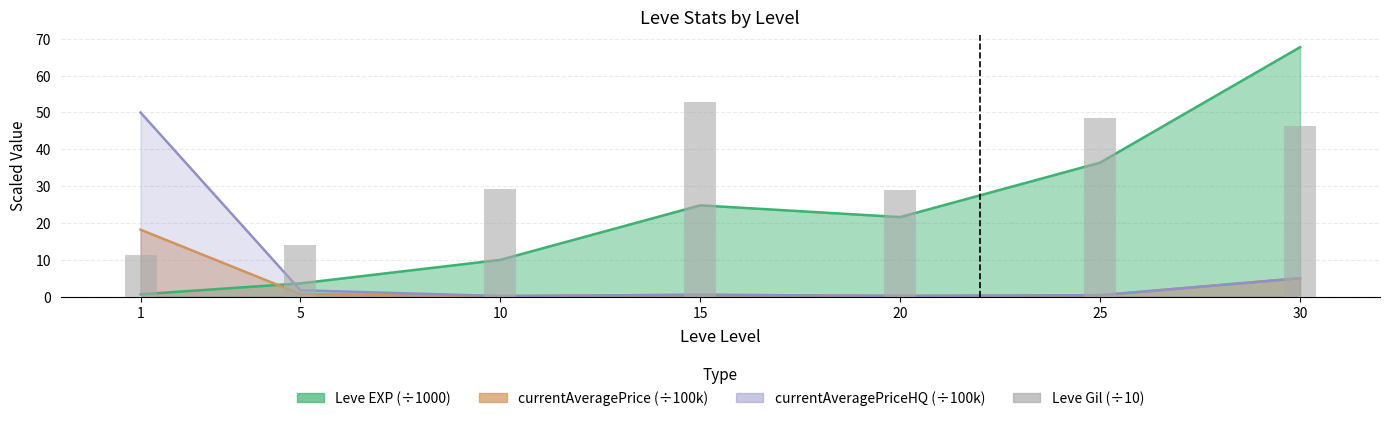

Between 5 and 15, which is larger?

15